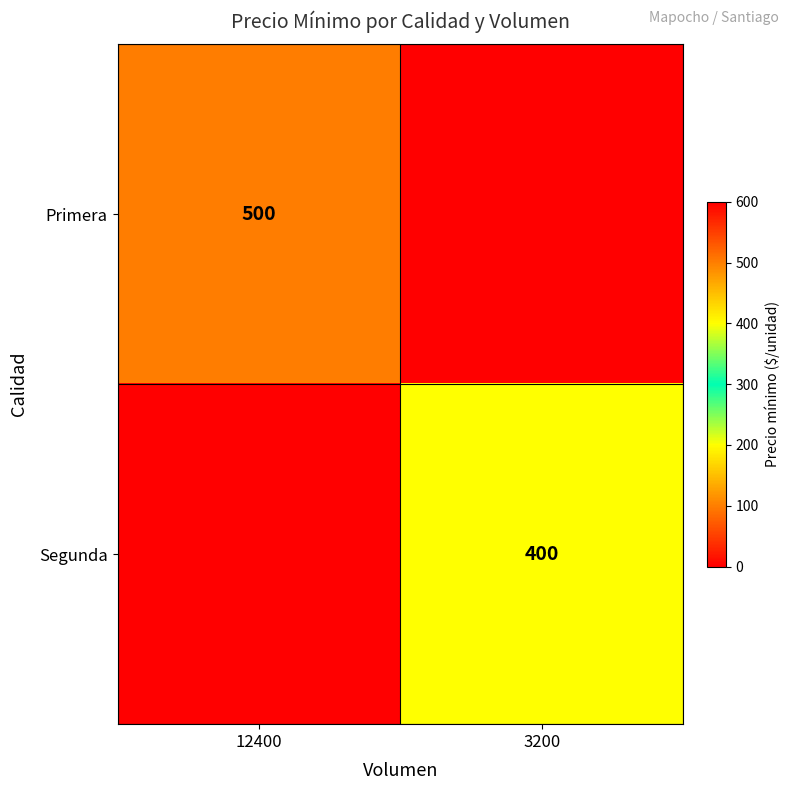

The Primera series shows 122 at 12400. True or false?

False